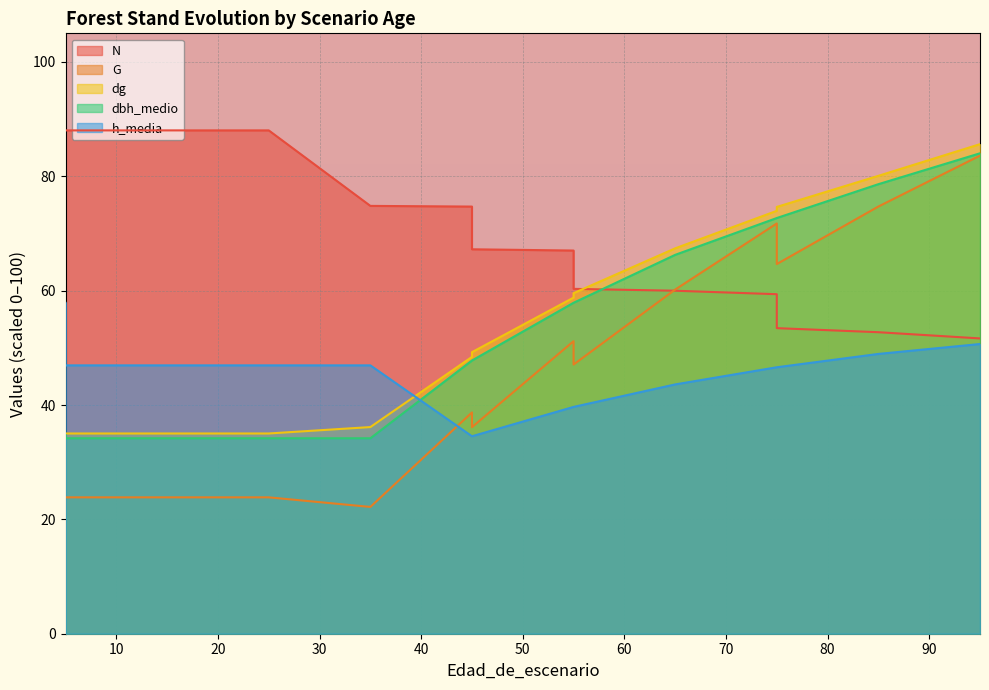

What is the greatest value displayed?

88.0